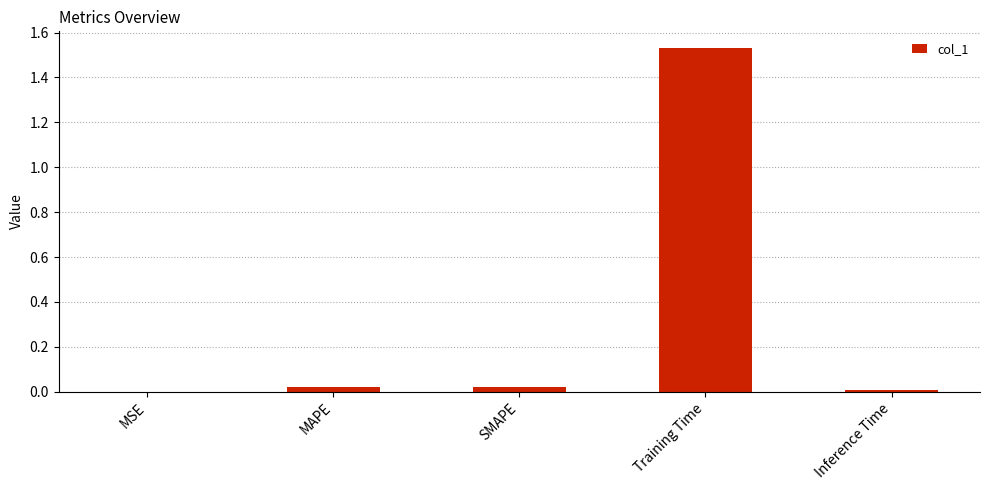

Are the bars grouped side by side (vs. stacked)?

No